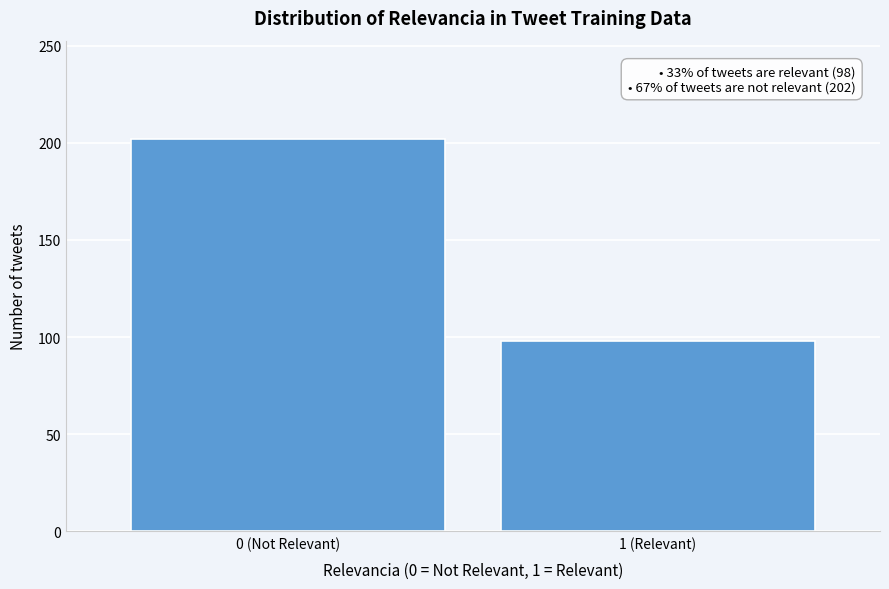

Reading left to right, what are all the values shown in this chart?

0 (Not Relevant)=202	1 (Relevant)=98